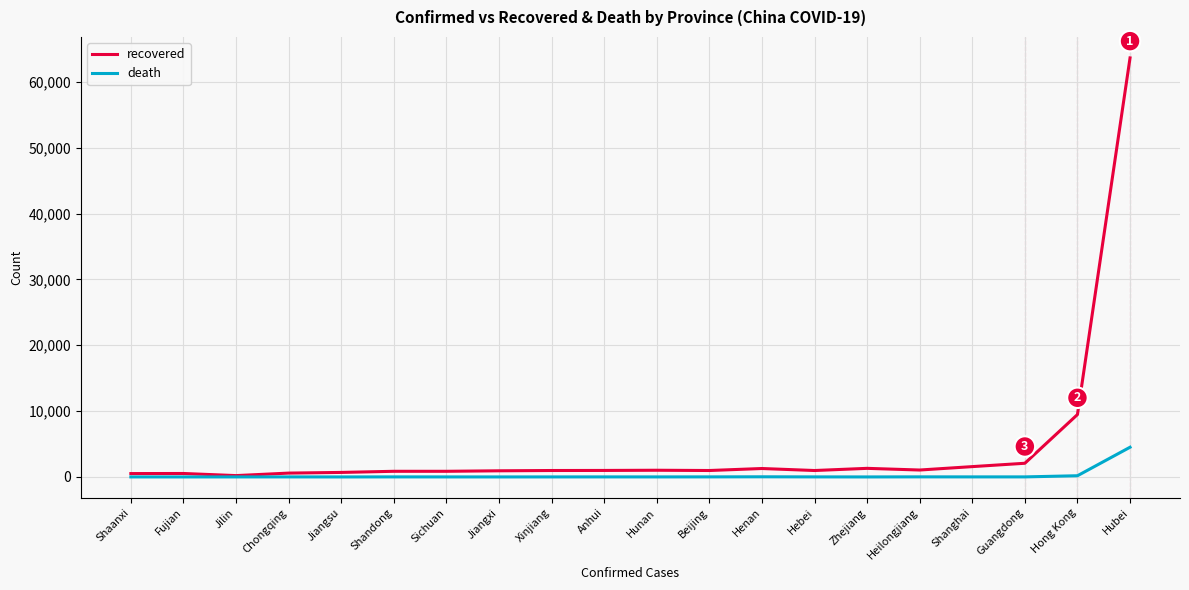

Is it true that recovered equals 2077 at Guangdong?

True